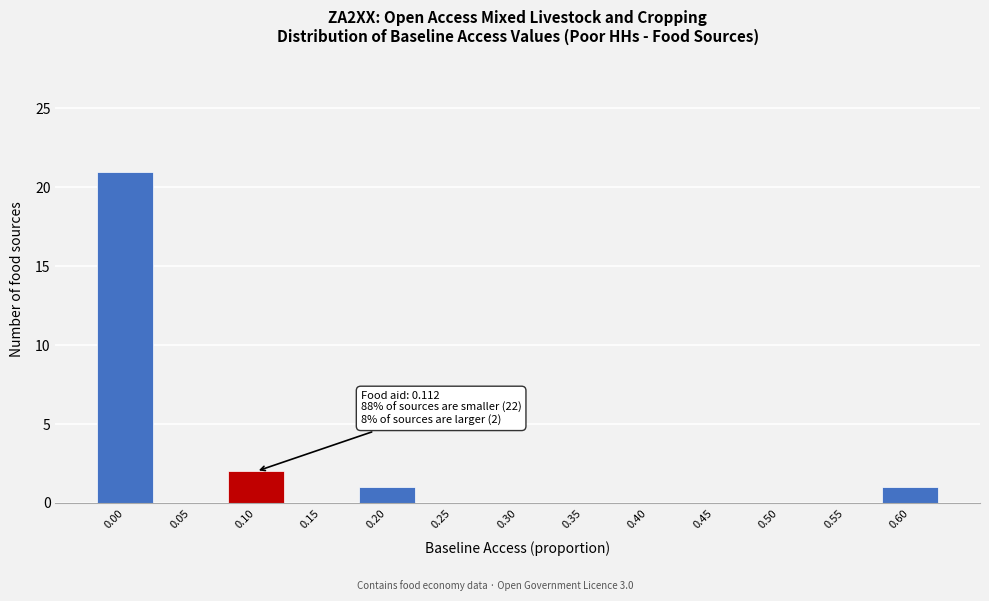

Reading left to right, extract all data points from this chart.

0.00=21	0.05=0	0.10=2	0.15=0	0.20=1	0.25=0	0.30=0	0.35=0	0.40=0	0.45=0	0.50=0	0.55=0	0.60=1